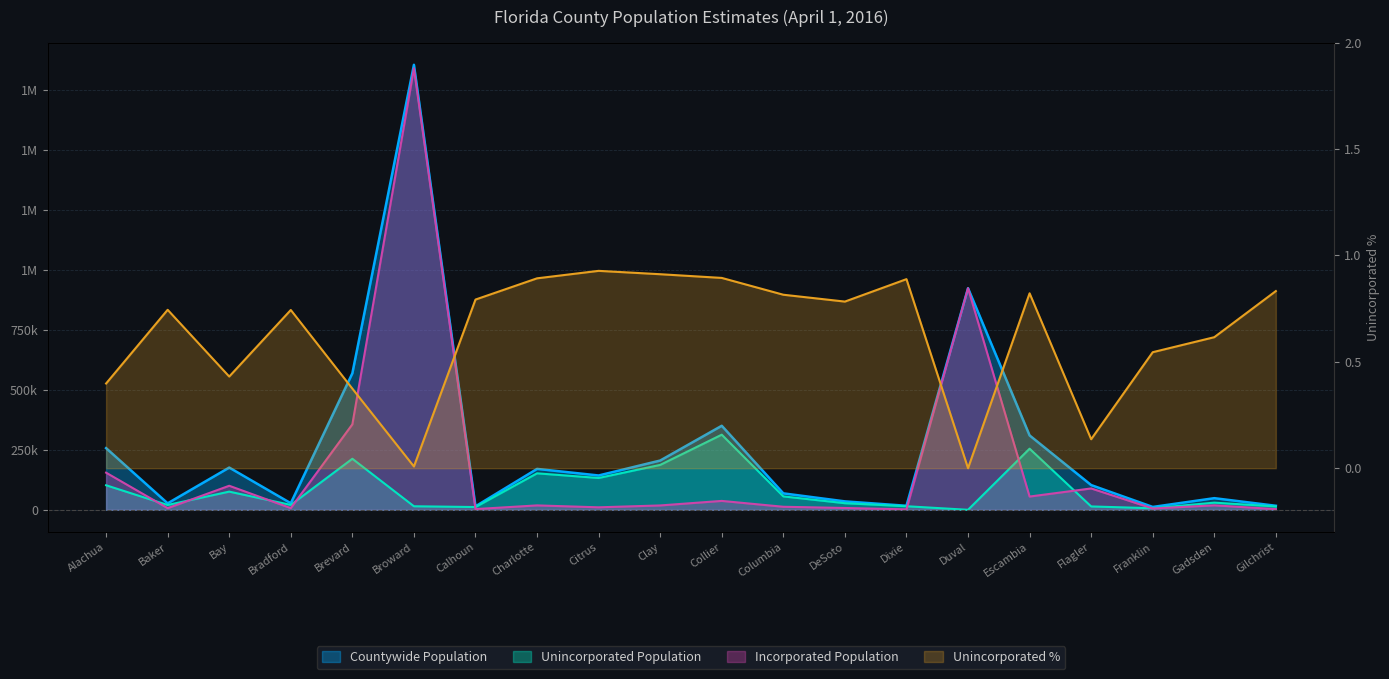

Which series has the largest range (max minus min)?

Countywide Population